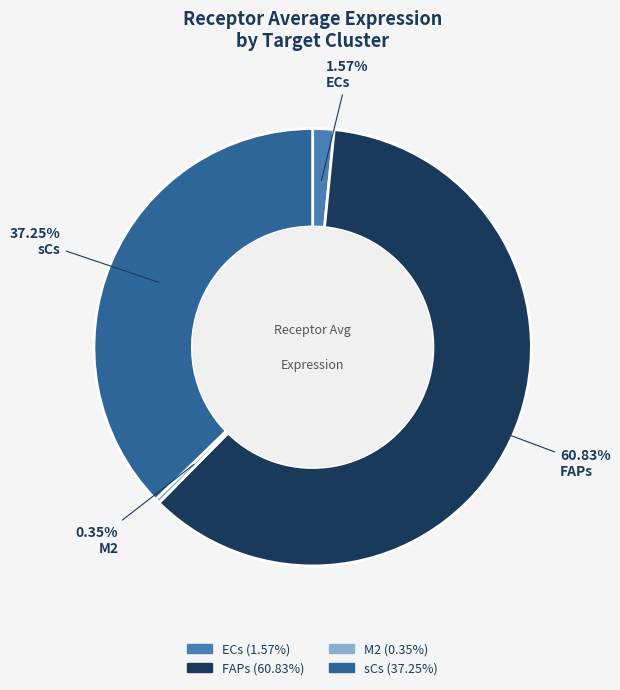

To the nearest percent, what is the difference between the largest and smallest slice percentages?

60%